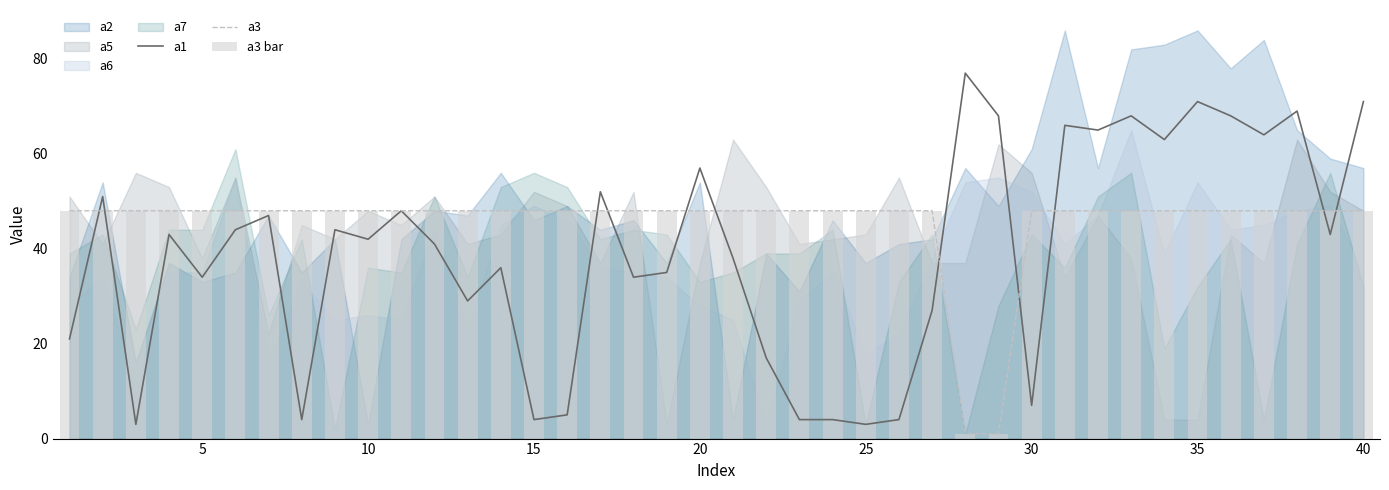

What is the lowest value of the a1 series?

3